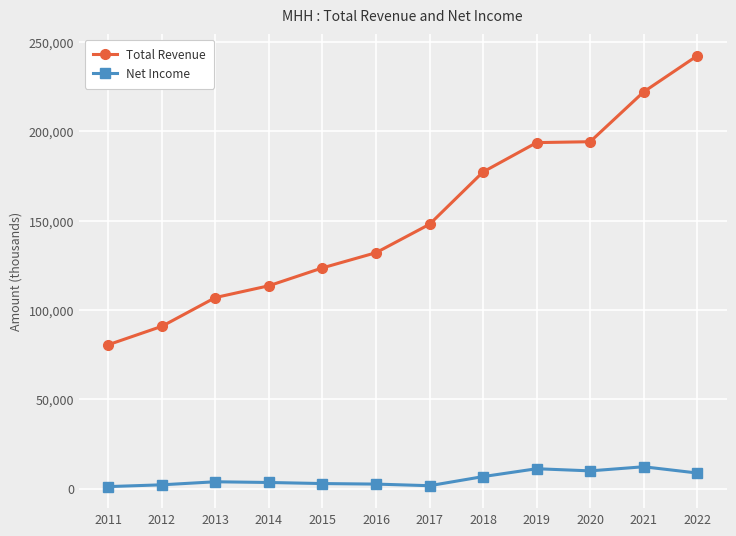

True or false: Net Income and Total Revenue intersect in this chart.

False